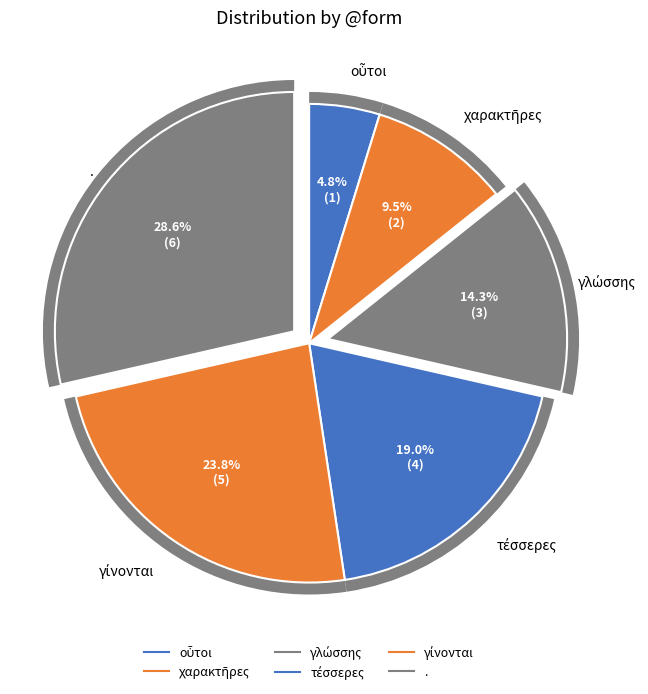

Does τέσσερες represent more than half of the total?

No